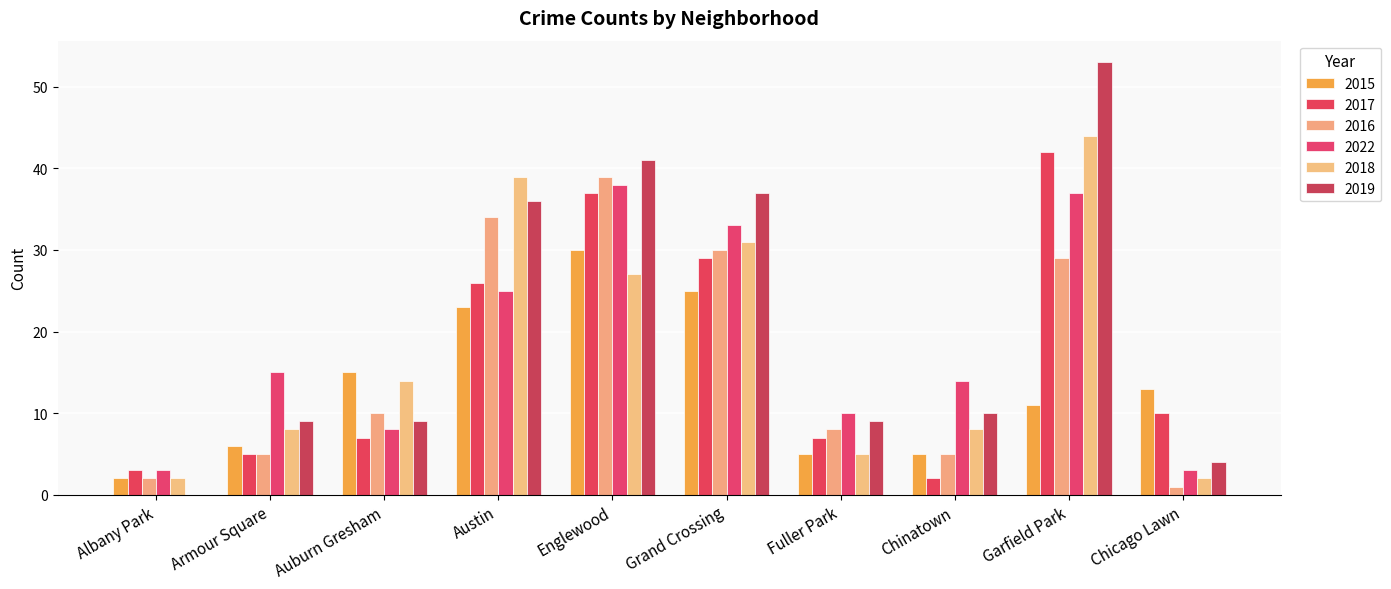

Is the value of 2015 at Fuller Park greater than the value of 2018 at Armour Square?

No